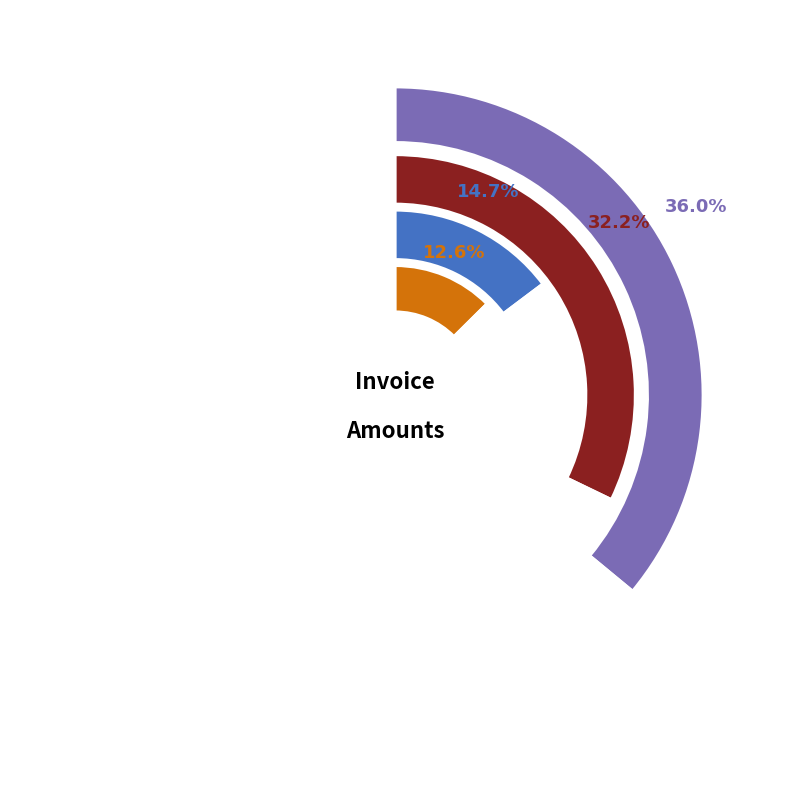

Between 715529 and 356972, which is larger?

715529